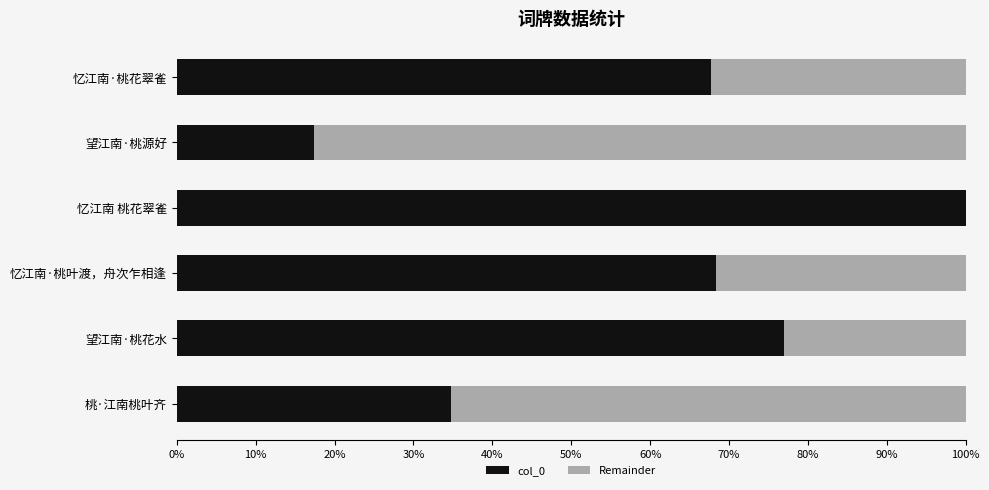

What is the difference between the maximum and second lowest values in the Remainder series?

0.6